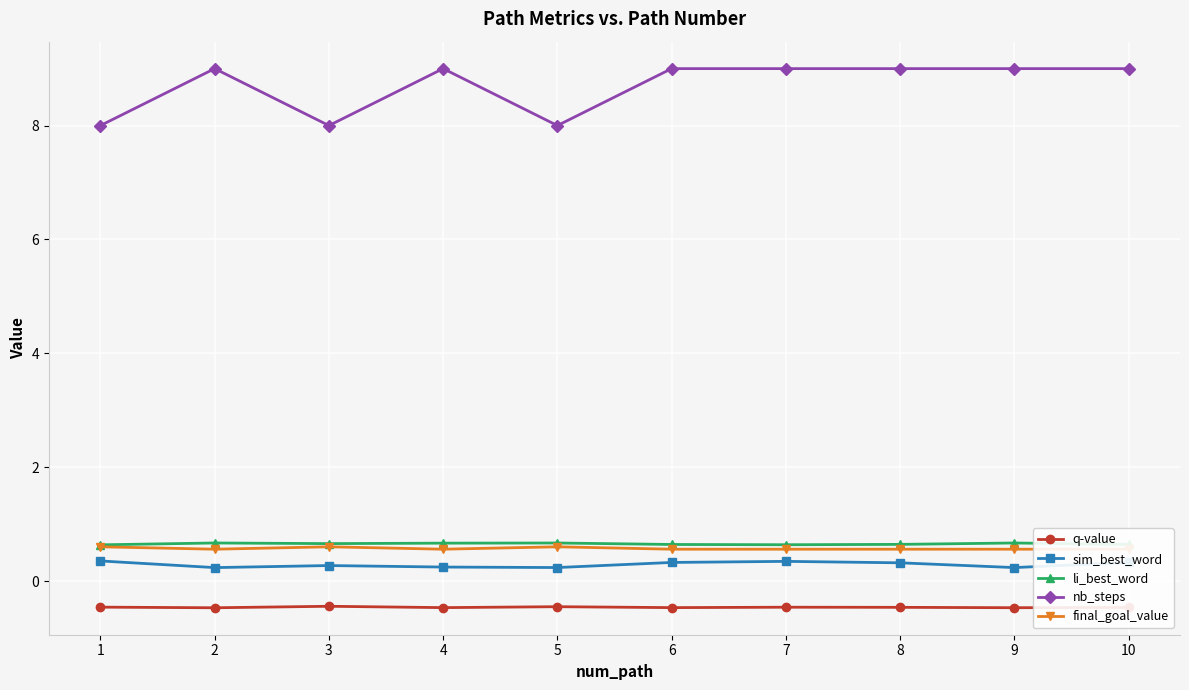

Read the q-value value at 10.

-0.5